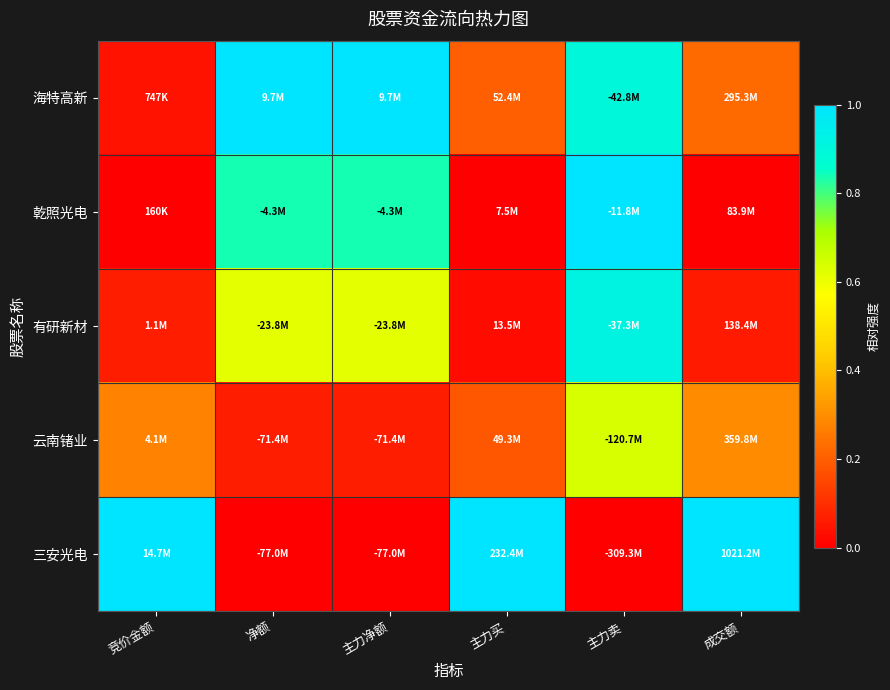

Reading left to right, list all the values displayed in this chart.

海特高新: 竞价金额=0.0	净额=1.0	主力净额=1.0	主力买=0.2	主力卖=0.9	成交额=0.2
乾照光电: 竞价金额=0.0	净额=0.8	主力净额=0.8	主力买=0.0	主力卖=1.0	成交额=0.0
有研新材: 竞价金额=0.1	净额=0.6	主力净额=0.6	主力买=0.0	主力卖=0.9	成交额=0.1
云南锗业: 竞价金额=0.3	净额=0.1	主力净额=0.1	主力买=0.2	主力卖=0.6	成交额=0.3
三安光电: 竞价金额=1.0	净额=0.0	主力净额=0.0	主力买=1.0	主力卖=0.0	成交额=1.0